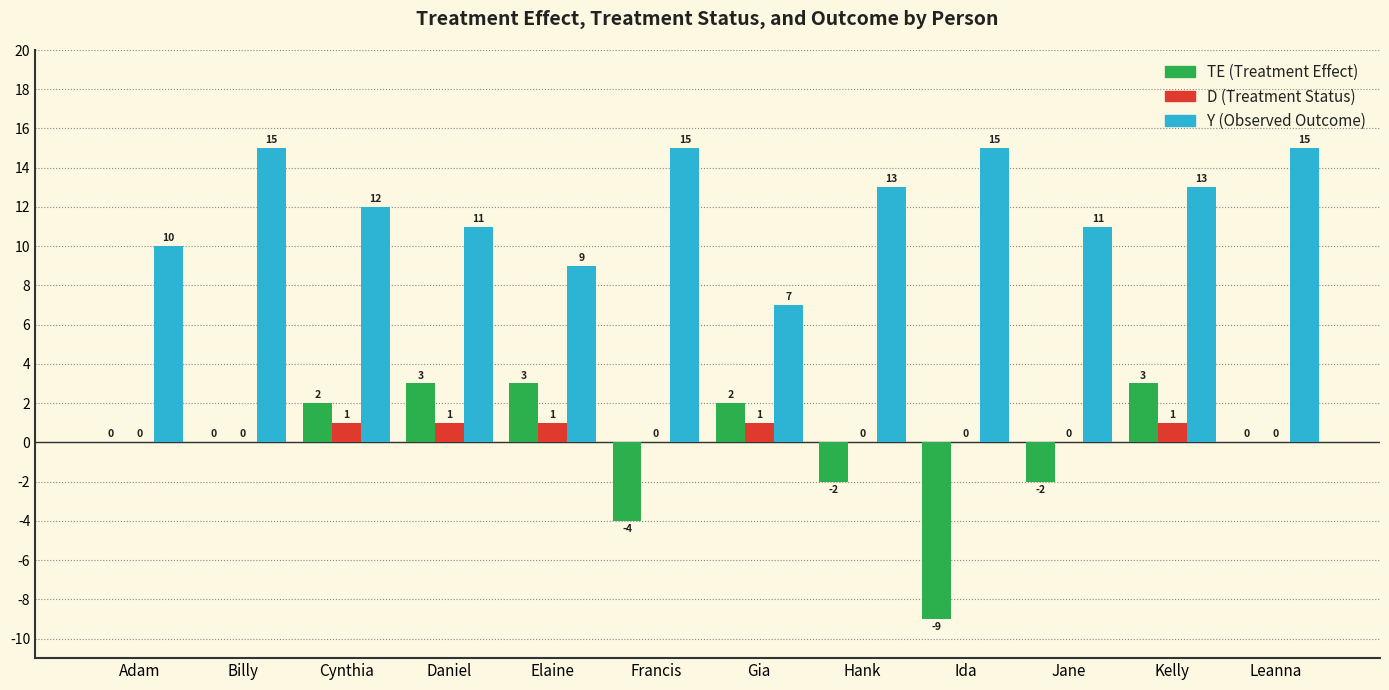

What is the greatest value displayed?

15